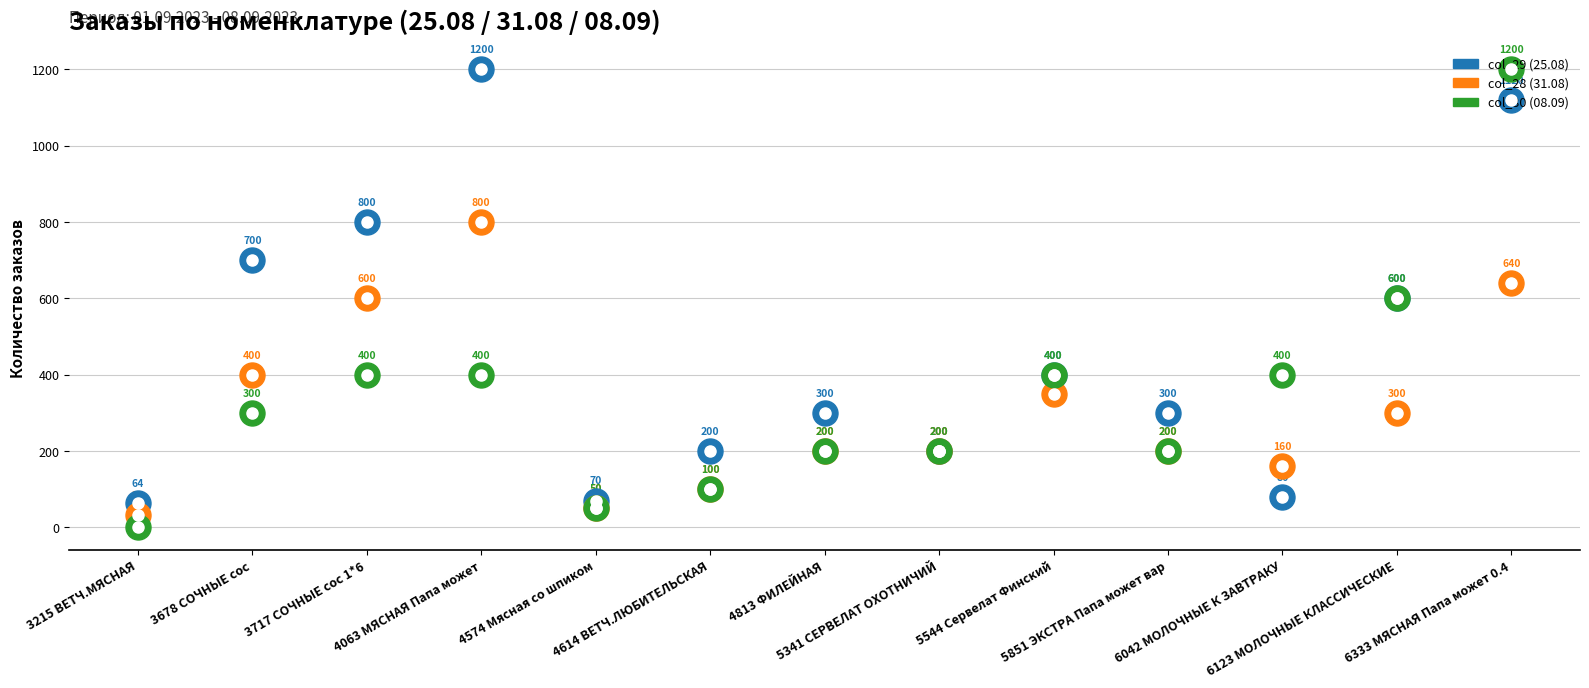

At how many categories does at least one series exceed 430?

5